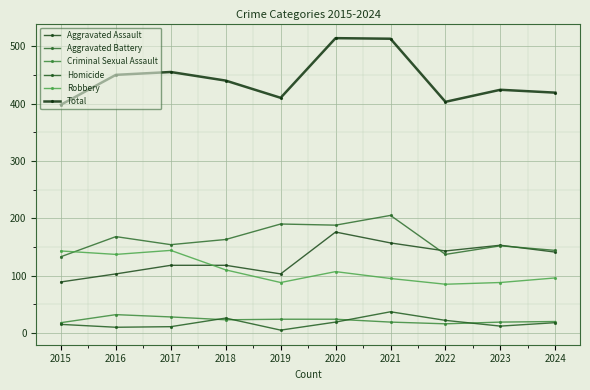

Does the chart display data point markers on the line(s)?

Yes